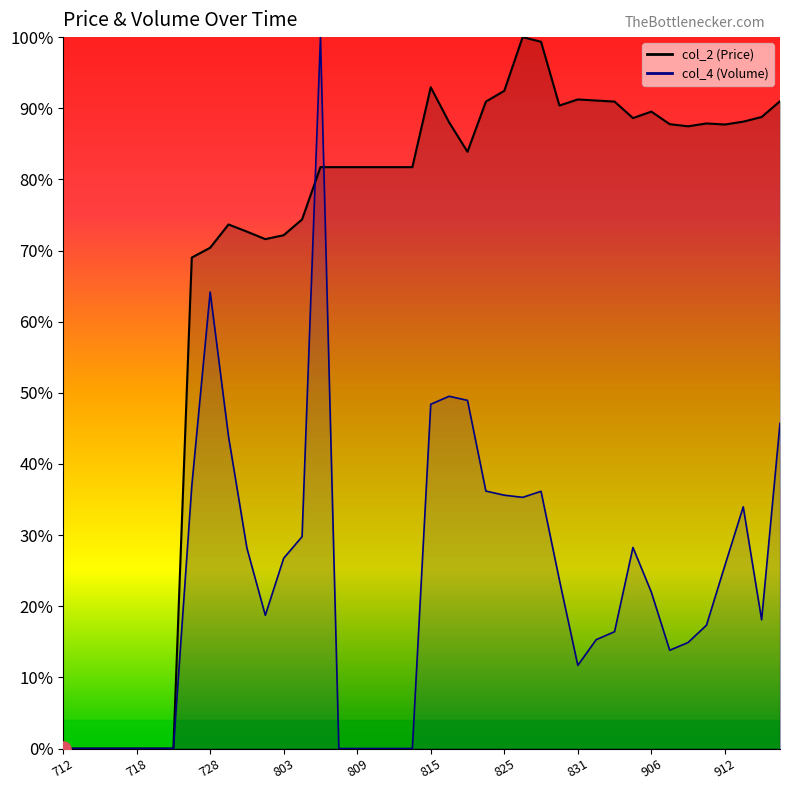

Which series contains the lowest Y value?

col_2